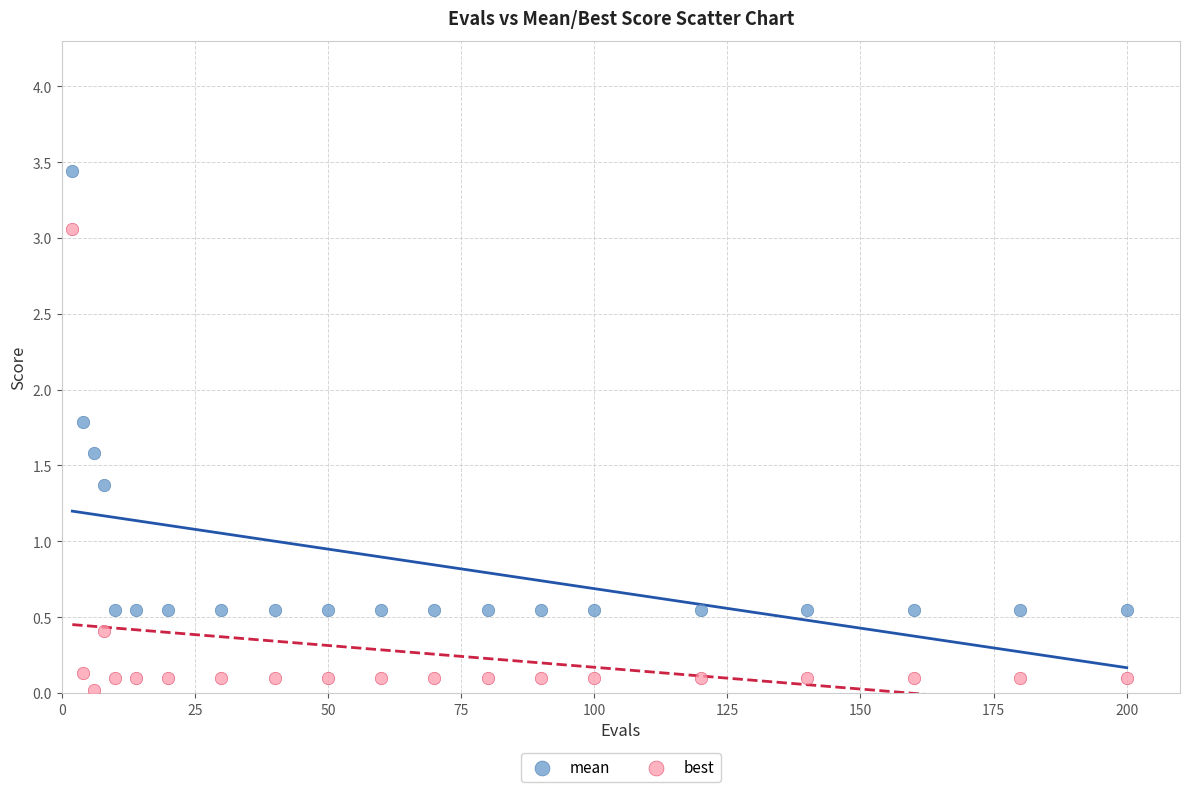

Which series reaches the minimum Y coordinate?

best